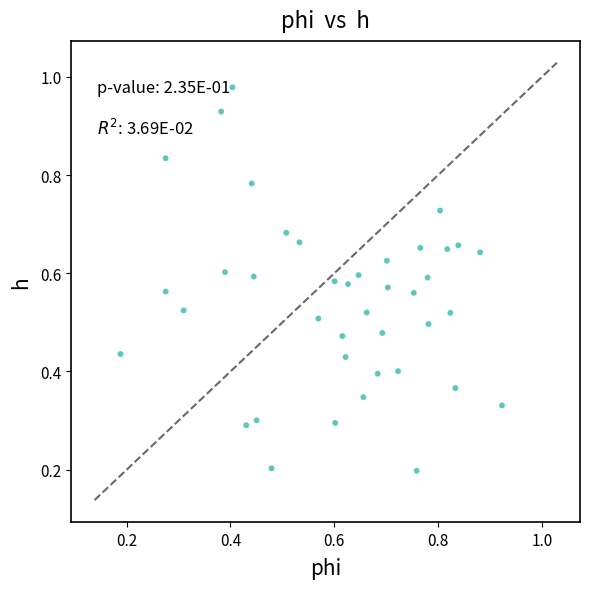

Count the number of points in this scatter plot.

40